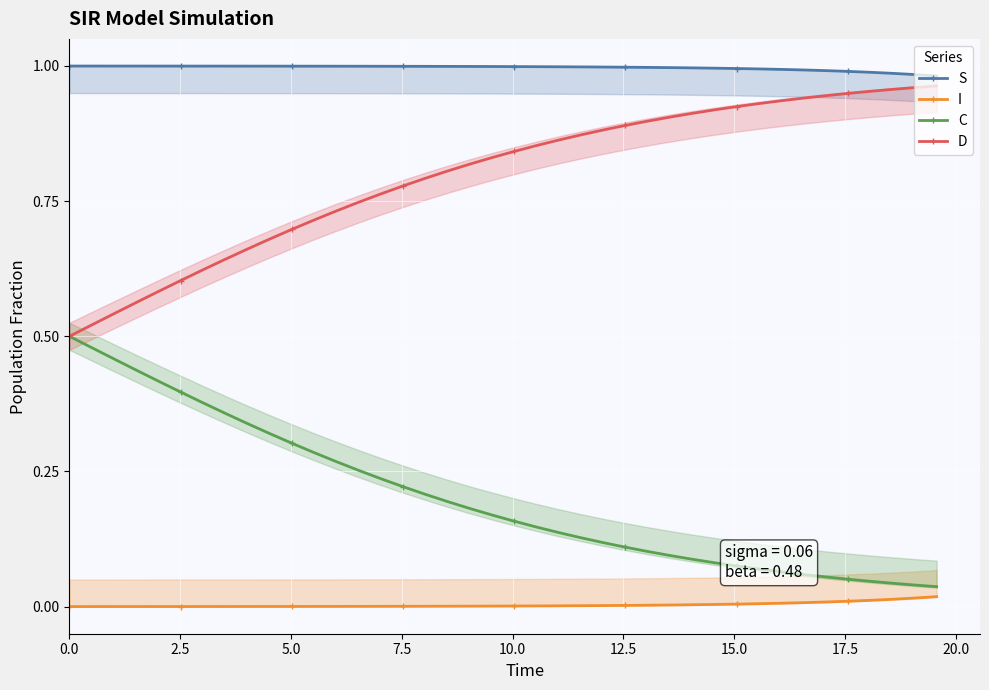

True or false: I and D cross at least once.

False